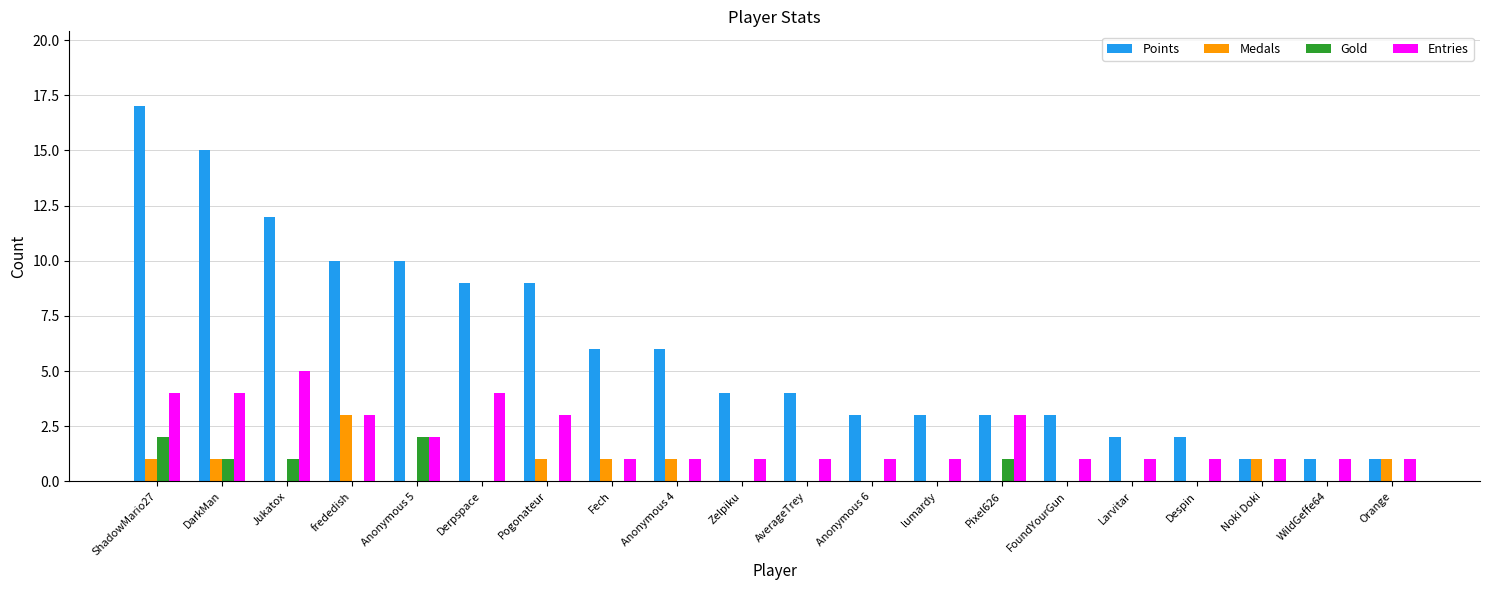

At which category is the sum across all series the highest?

ShadowMario27